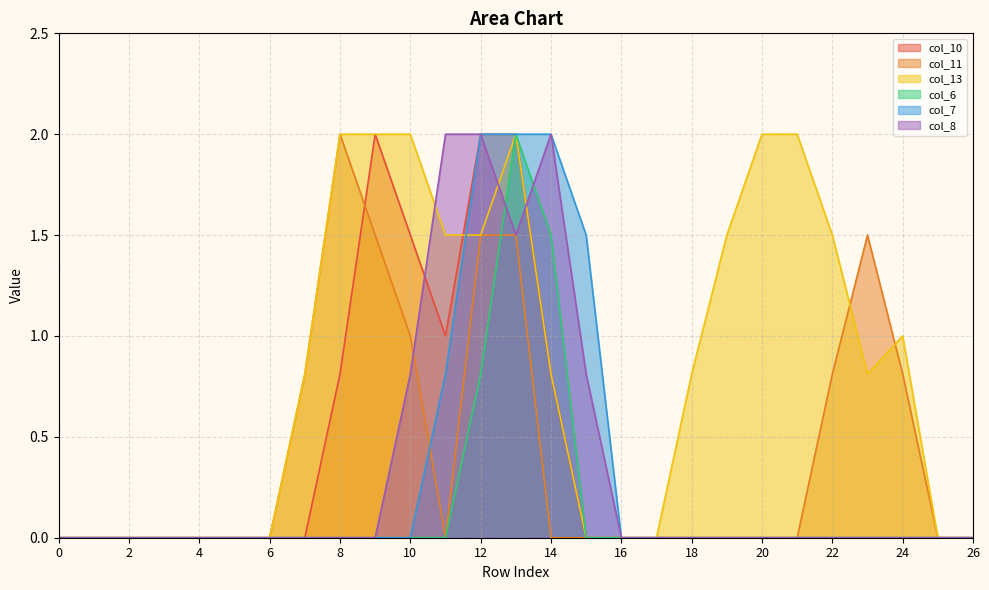

Rank the categories by col_13 value from lowest to highest.

0, 1, 2, 3, 4, 5, 6, 15, 16, 17, 25, 26, 7, 14, 18, 23, 24, 11, 12, 19, 22, 8, 9, 10, 13, 20, 21